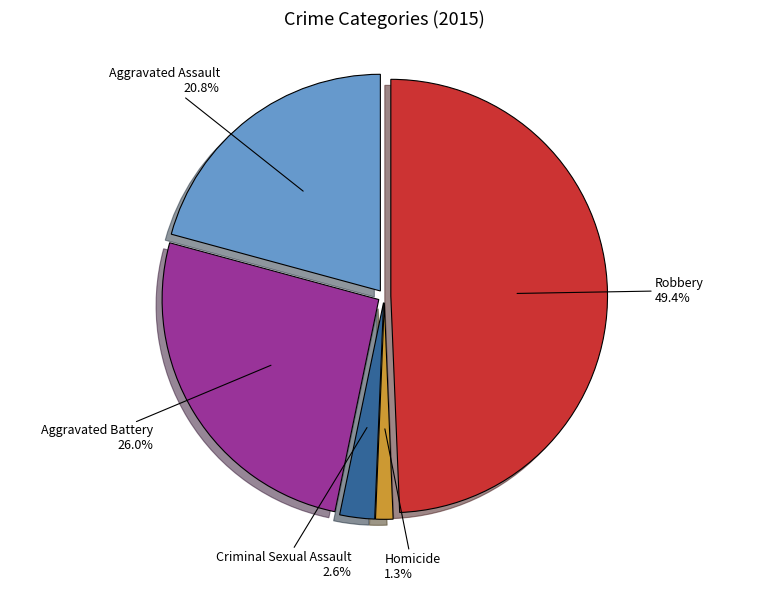

To the nearest percent, what is the difference between the largest and smallest slice percentages?

48%